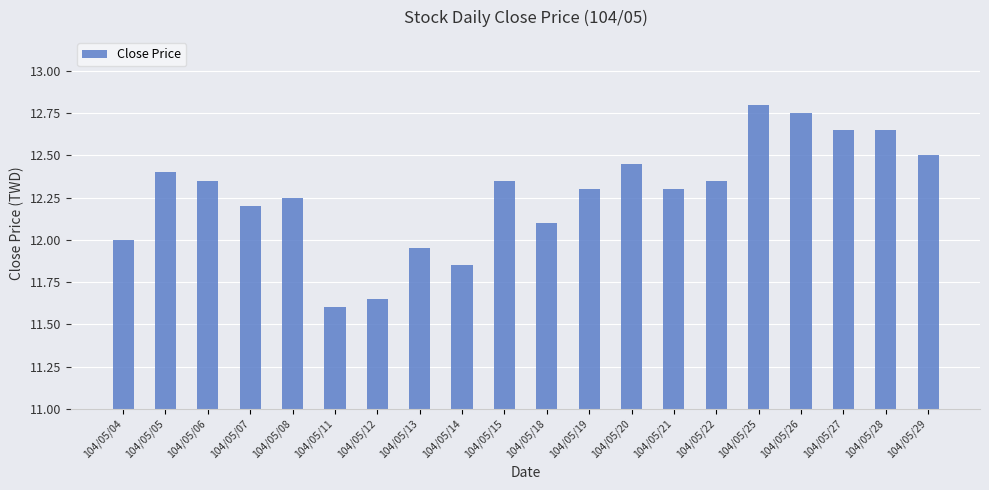

Between 104/05/15 and 104/05/29, which is larger?

104/05/29